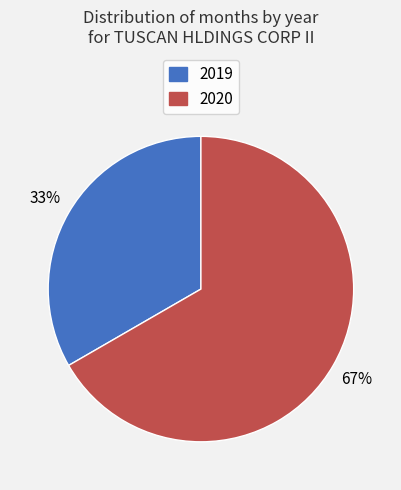

What is the ratio of the value at 2019 to the value at 2020?

0.5